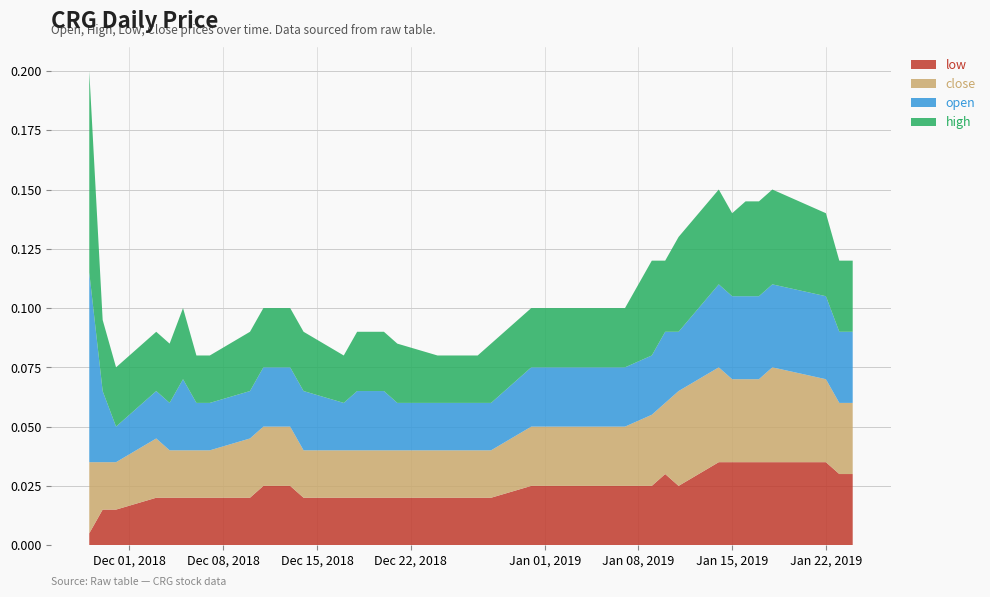

Reading right to left, what are all the values shown in this chart?

close: 2019-01-24=0.0	2019-01-23=0.0	2019-01-22=0.0	2019-01-18=0.0	2019-01-17=0.0	2019-01-16=0.0	2019-01-15=0.0	2019-01-14=0.0	2019-01-11=0.0	2019-01-10=0.0	2019-01-09=0.0	2019-01-07=0.0	2019-01-04=0.0	2019-01-03=0.0	2019-01-02=0.0	2018-12-31=0.0	2018-12-28=0.0	2018-12-27=0.0	2018-12-26=0.0	2018-12-24=0.0	2018-12-21=0.0	2018-12-20=0.0	2018-12-18=0.0	2018-12-17=0.0	2018-12-14=0.0	2018-12-13=0.0	2018-12-12=0.0	2018-12-11=0.0	2018-12-10=0.0	2018-12-07=0.0	2018-12-06=0.0	2018-12-05=0.0	2018-12-04=0.0	2018-12-03=0.0	2018-11-30=0.0	2018-11-29=0.0	2018-11-28=0.0
open: 2019-01-24=0.0	2019-01-23=0.0	2019-01-22=0.0	2019-01-18=0.0	2019-01-17=0.0	2019-01-16=0.0	2019-01-15=0.0	2019-01-14=0.0	2019-01-11=0.0	2019-01-10=0.0	2019-01-09=0.0	2019-01-07=0.0	2019-01-04=0.0	2019-01-03=0.0	2019-01-02=0.0	2018-12-31=0.0	2018-12-28=0.0	2018-12-27=0.0	2018-12-26=0.0	2018-12-24=0.0	2018-12-21=0.0	2018-12-20=0.0	2018-12-18=0.0	2018-12-17=0.0	2018-12-14=0.0	2018-12-13=0.0	2018-12-12=0.0	2018-12-11=0.0	2018-12-10=0.0	2018-12-07=0.0	2018-12-06=0.0	2018-12-05=0.0	2018-12-04=0.0	2018-12-03=0.0	2018-11-30=0.0	2018-11-29=0.0	2018-11-28=0.1
high: 2019-01-24=0.0	2019-01-23=0.0	2019-01-22=0.0	2019-01-18=0.0	2019-01-17=0.0	2019-01-16=0.0	2019-01-15=0.0	2019-01-14=0.0	2019-01-11=0.0	2019-01-10=0.0	2019-01-09=0.0	2019-01-07=0.0	2019-01-04=0.0	2019-01-03=0.0	2019-01-02=0.0	2018-12-31=0.0	2018-12-28=0.0	2018-12-27=0.0	2018-12-26=0.0	2018-12-24=0.0	2018-12-21=0.0	2018-12-20=0.0	2018-12-18=0.0	2018-12-17=0.0	2018-12-14=0.0	2018-12-13=0.0	2018-12-12=0.0	2018-12-11=0.0	2018-12-10=0.0	2018-12-07=0.0	2018-12-06=0.0	2018-12-05=0.0	2018-12-04=0.0	2018-12-03=0.0	2018-11-30=0.0	2018-11-29=0.0	2018-11-28=0.1
low: 2019-01-24=0.0	2019-01-23=0.0	2019-01-22=0.0	2019-01-18=0.0	2019-01-17=0.0	2019-01-16=0.0	2019-01-15=0.0	2019-01-14=0.0	2019-01-11=0.0	2019-01-10=0.0	2019-01-09=0.0	2019-01-07=0.0	2019-01-04=0.0	2019-01-03=0.0	2019-01-02=0.0	2018-12-31=0.0	2018-12-28=0.0	2018-12-27=0.0	2018-12-26=0.0	2018-12-24=0.0	2018-12-21=0.0	2018-12-20=0.0	2018-12-18=0.0	2018-12-17=0.0	2018-12-14=0.0	2018-12-13=0.0	2018-12-12=0.0	2018-12-11=0.0	2018-12-10=0.0	2018-12-07=0.0	2018-12-06=0.0	2018-12-05=0.0	2018-12-04=0.0	2018-12-03=0.0	2018-11-30=0.0	2018-11-29=0.0	2018-11-28=0.0